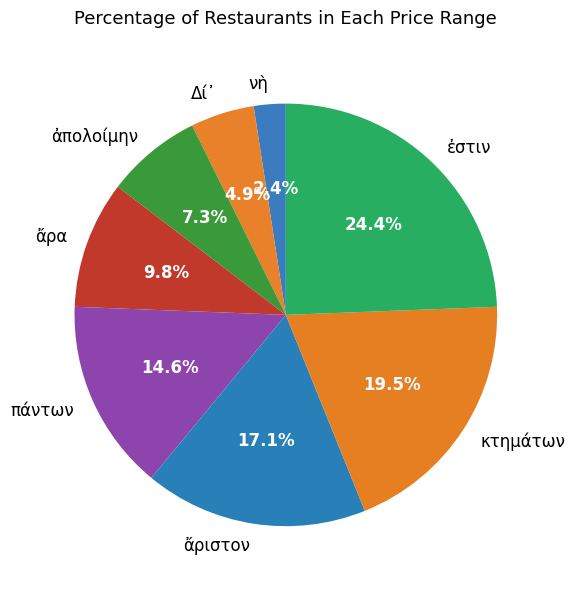

Rank the categories by value from highest to lowest.

ἐστιν, κτημάτων, ἄριστον, πάντων, ἄρα, ἀπολοίμην, Δί᾽, νὴ